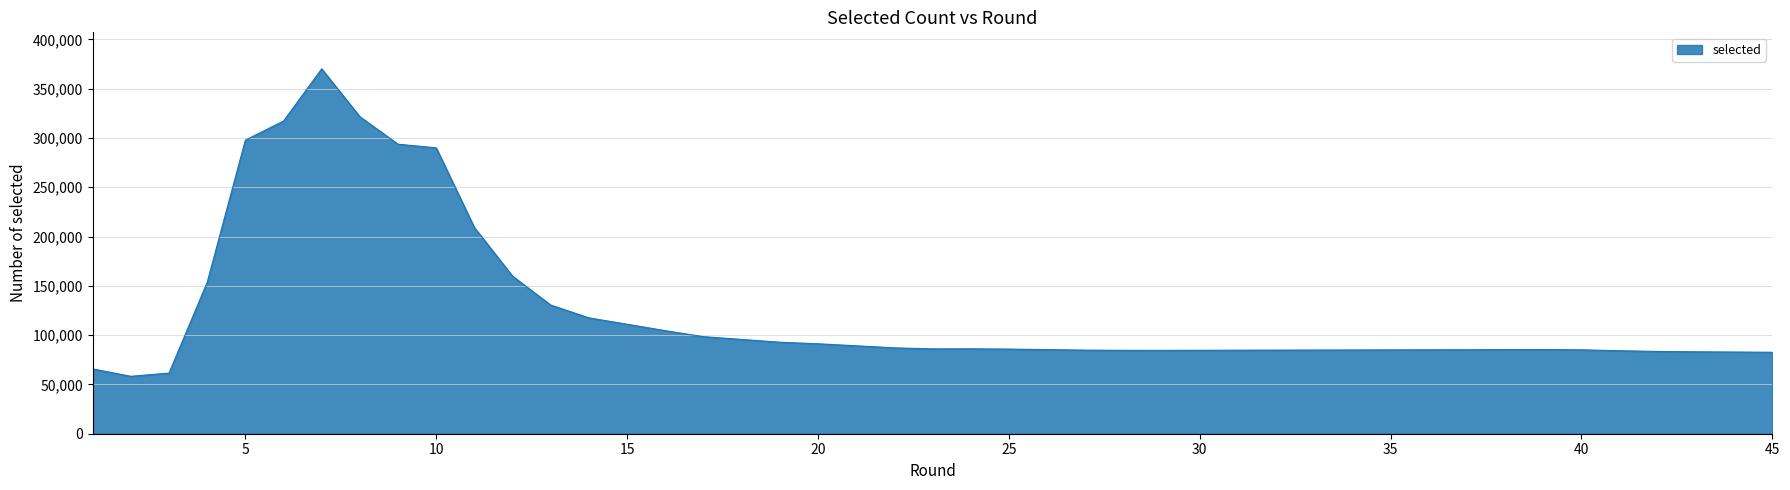

What is the sum of all values?

4790095